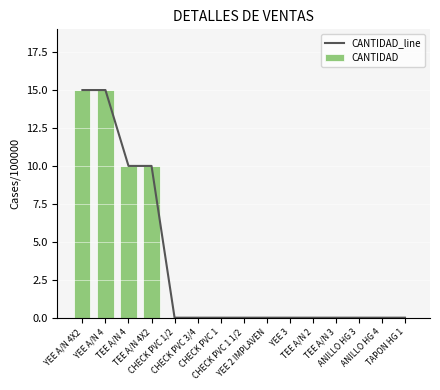

Reading left to right, what are all the values shown in this chart?

CANTIDAD_line: 15	15	10	10	0	0	0	0	0	0	0	0	0	0	0
CANTIDAD: 15	15	10	10	0	0	0	0	0	0	0	0	0	0	0